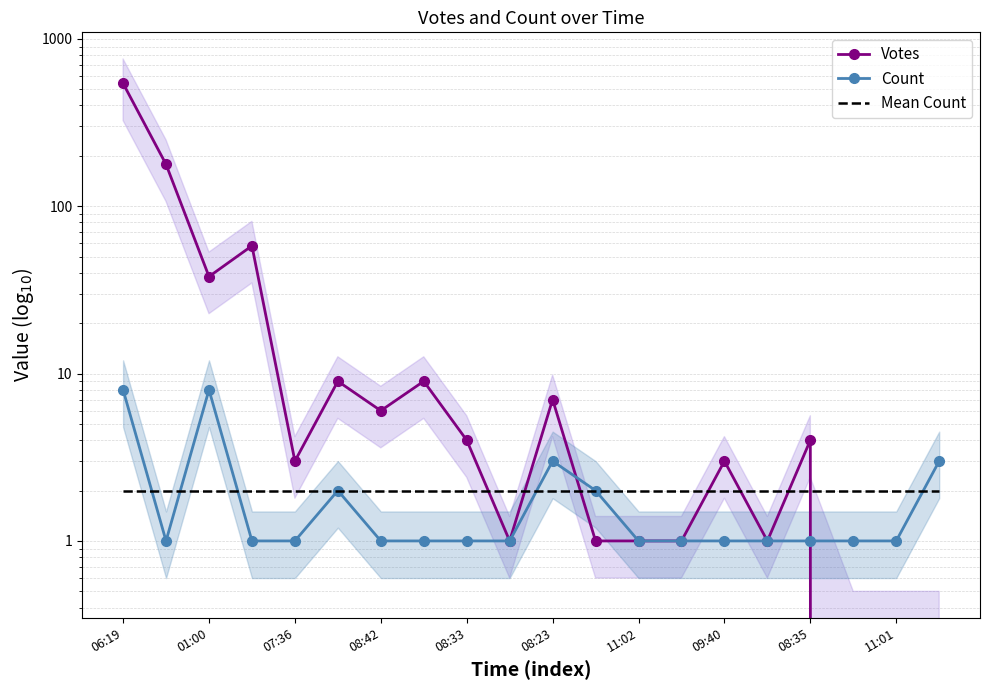

How many lines are shown in the chart?

3